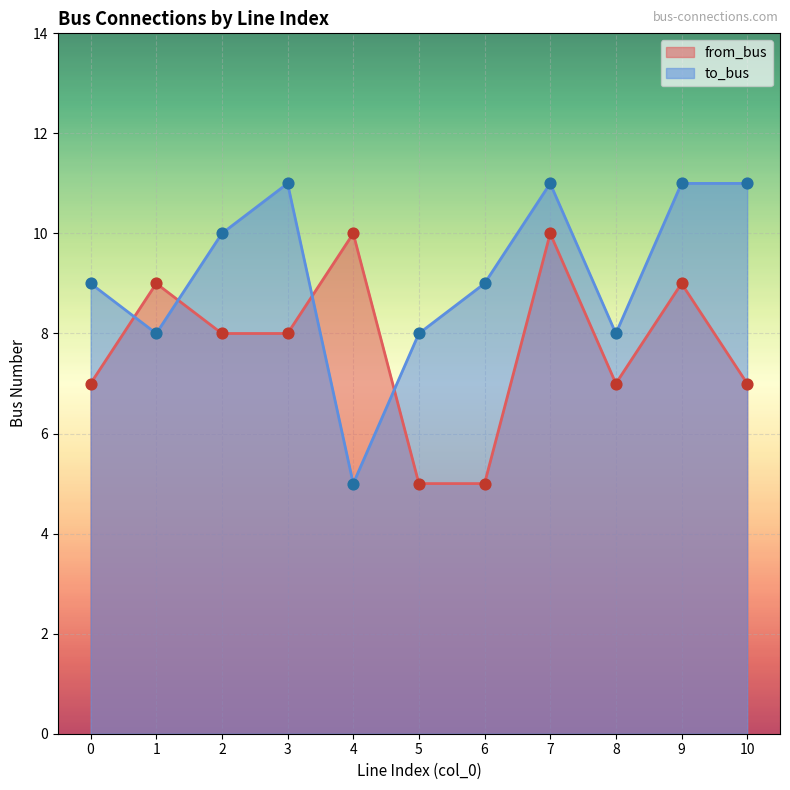

What are all the series names shown in the legend?

from_bus, to_bus